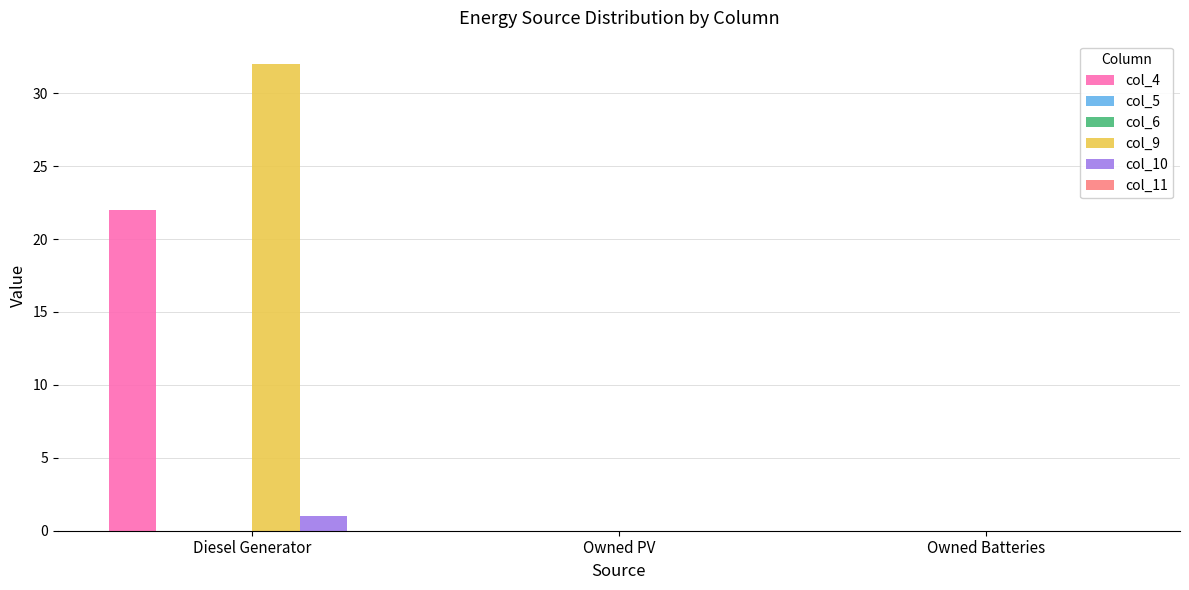

At which category is the sum across all series the highest?

Diesel Generator